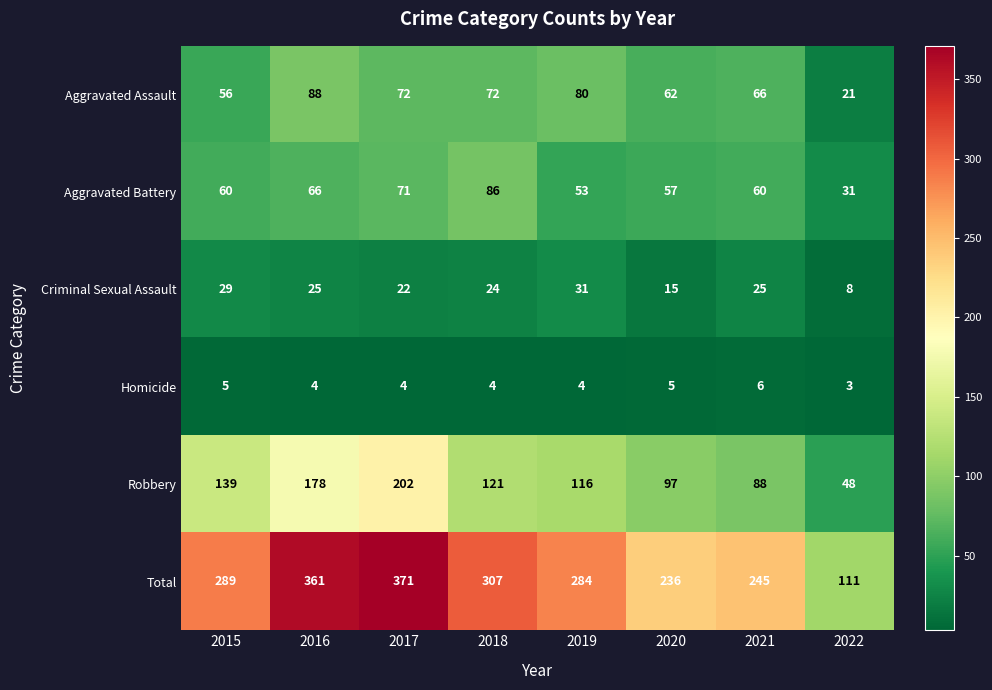

What is the average value of the Robbery series?

124